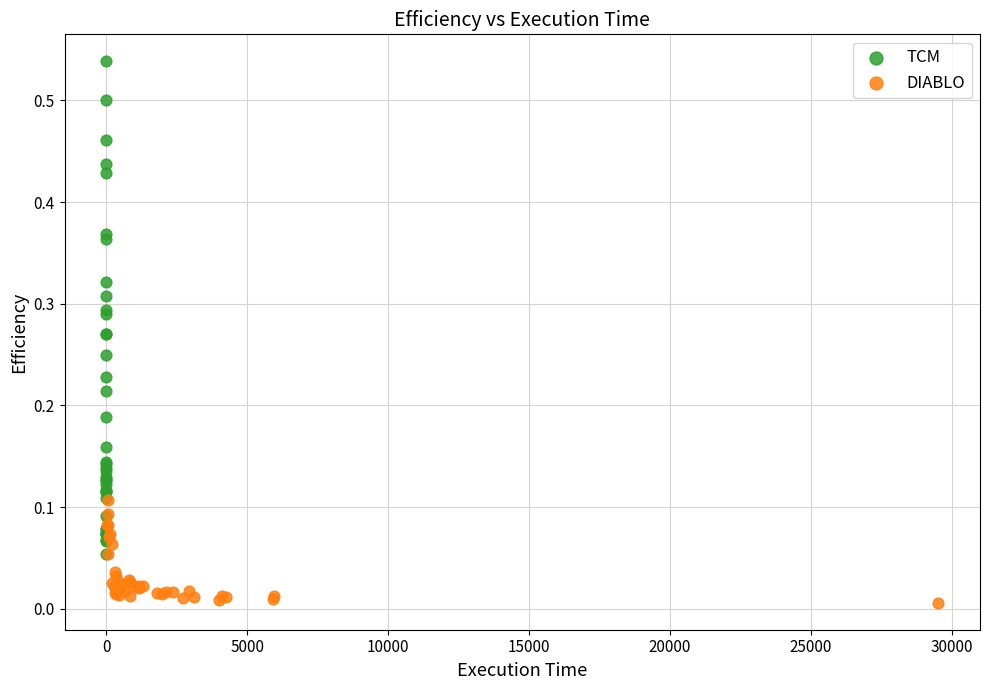

Which series has the widest spread of Y values?

TCM